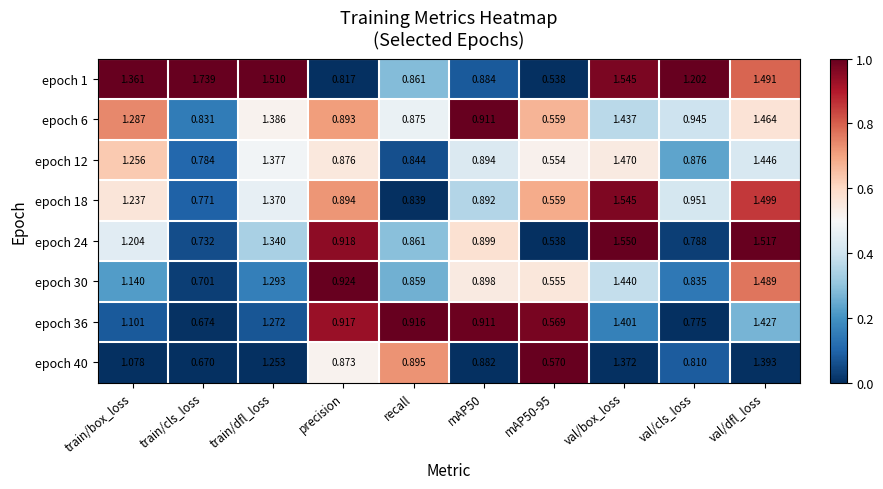

At which category does the chart reach its peak across all series?

train/cls_loss